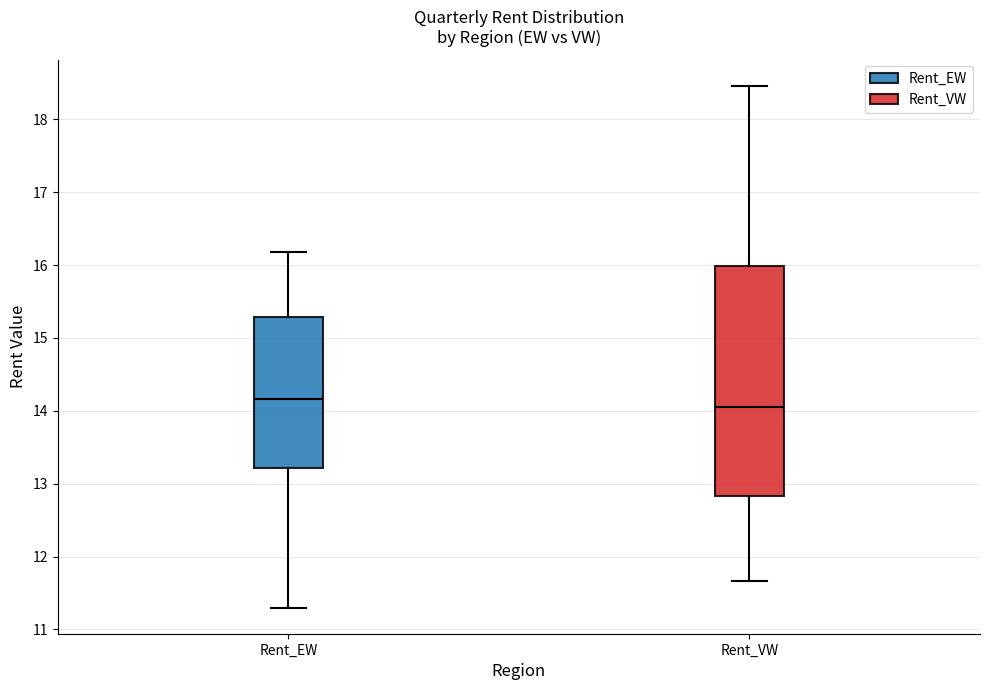

Comparing the boxes themselves (not the whiskers), which one is the tallest?

Rent_VW